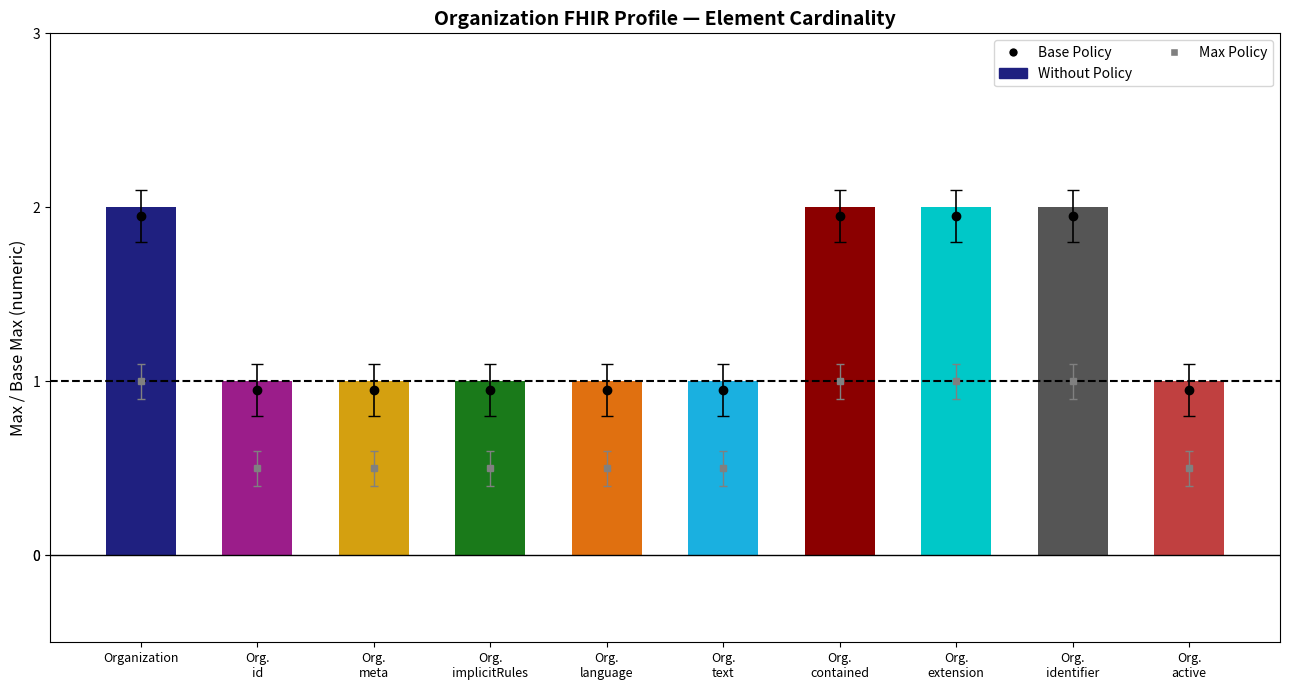

The chart shows a value of 0 at Org.
active. True or false?

False